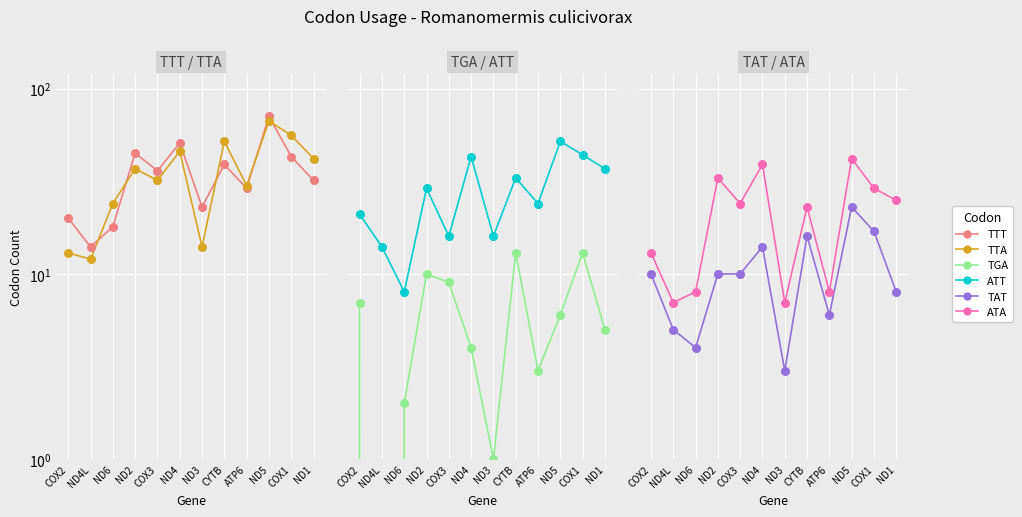

Which series reaches the minimum Y coordinate?

TGA